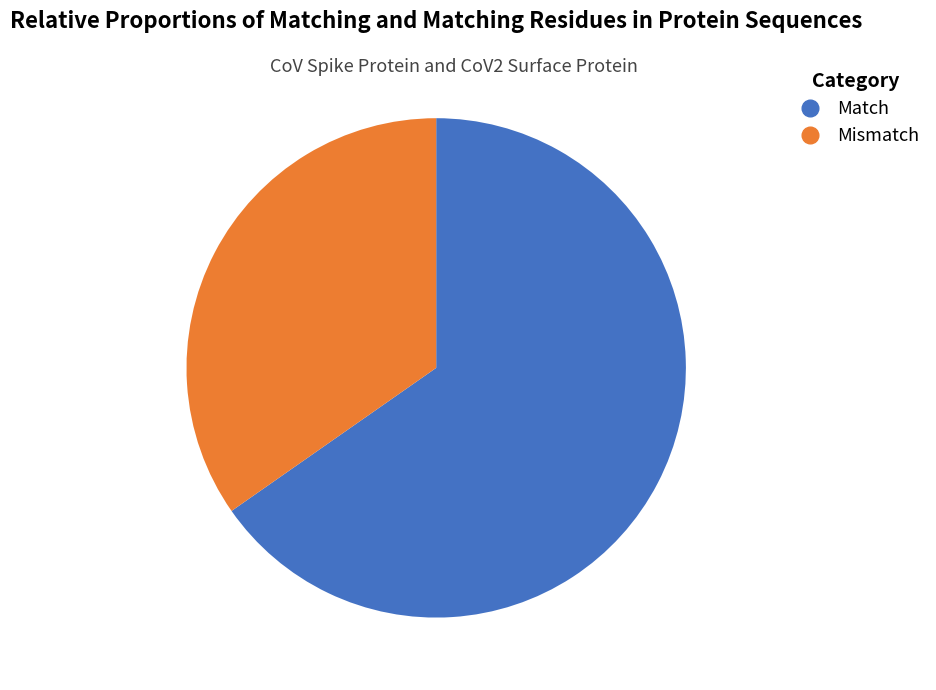

Is there any slice that represents more than half of the pie?

Yes